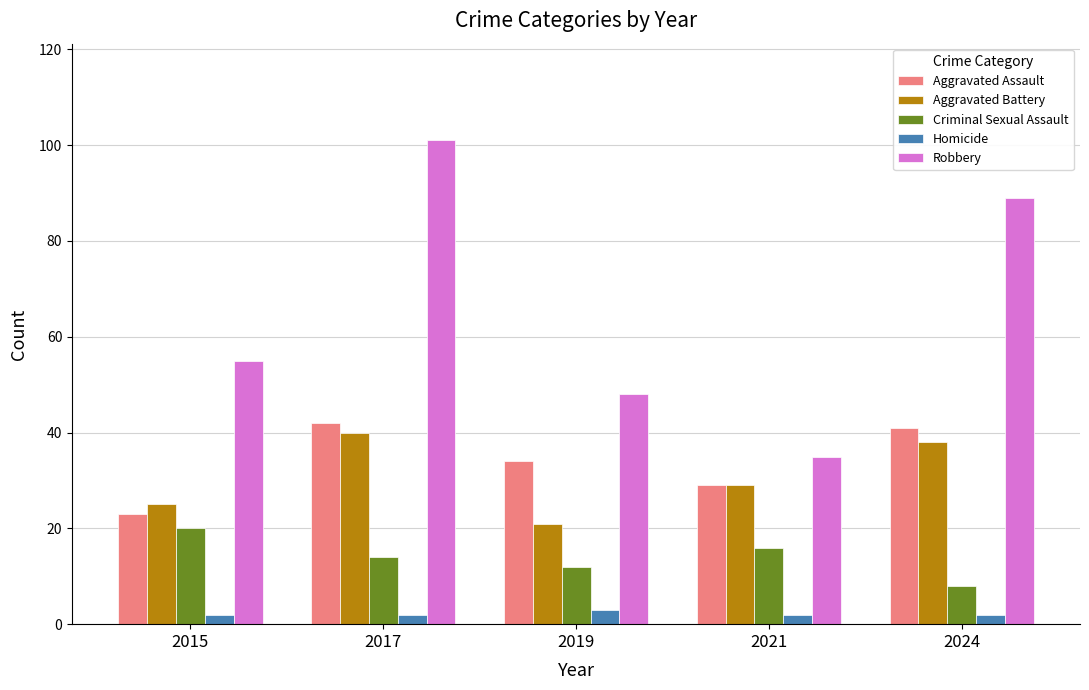

How many bars are there in total?

25